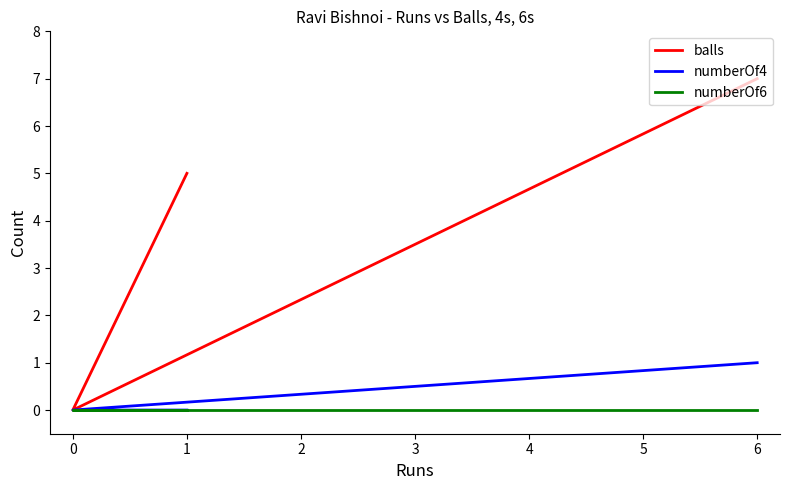

Is the value of numberOf4 at 6 greater than the value of balls at 6?

No